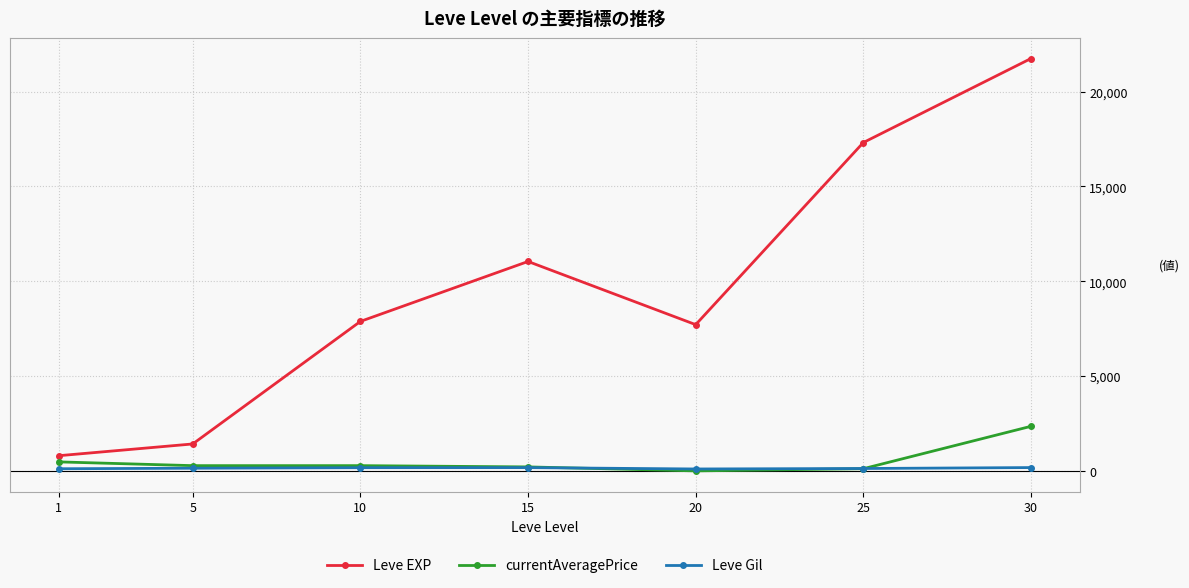

Does the chart have visible grid lines?

Yes